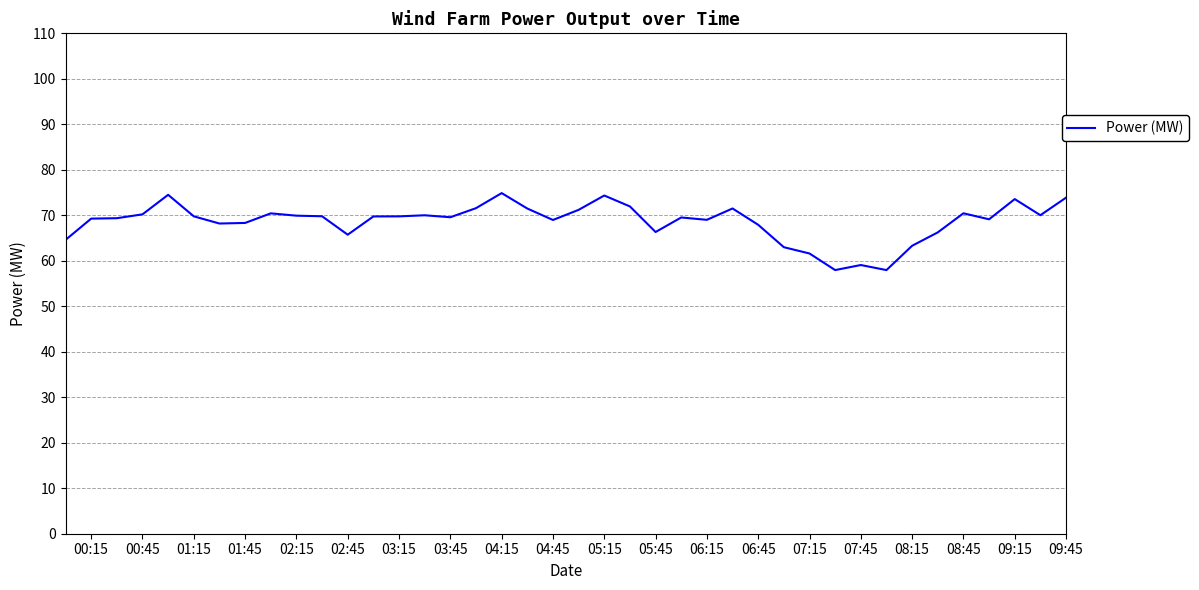

What is the difference between the maximum and minimum values?

16.9